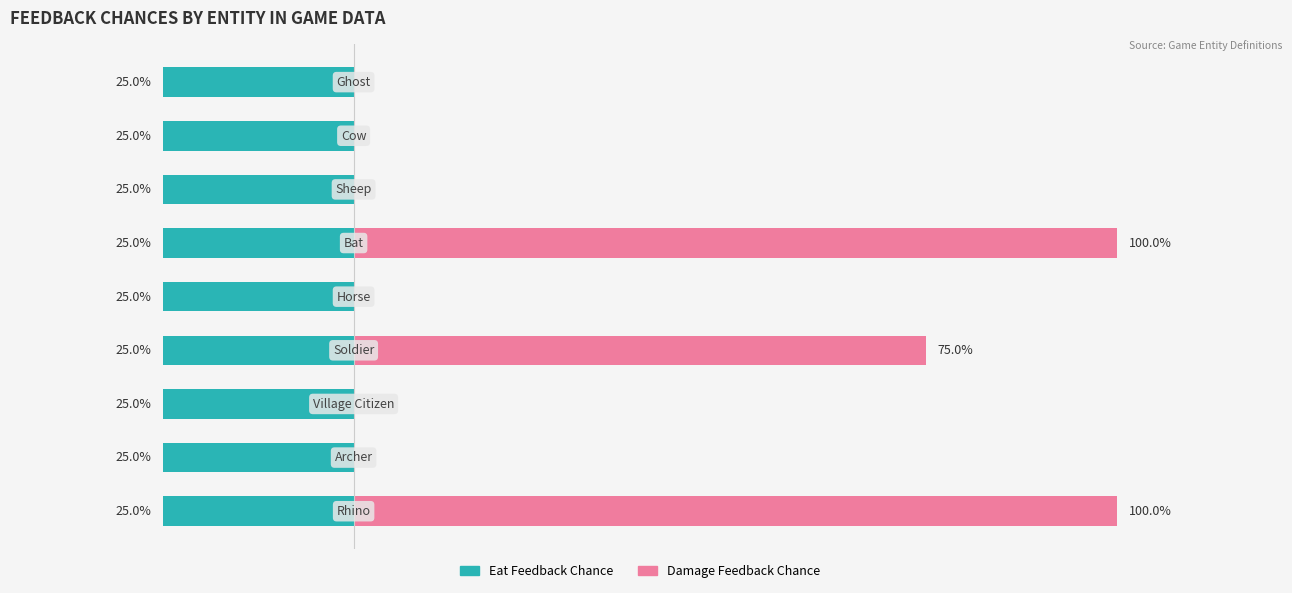

What is the difference between the second highest and minimum values in the Damage Feedback Chance series?

100.0